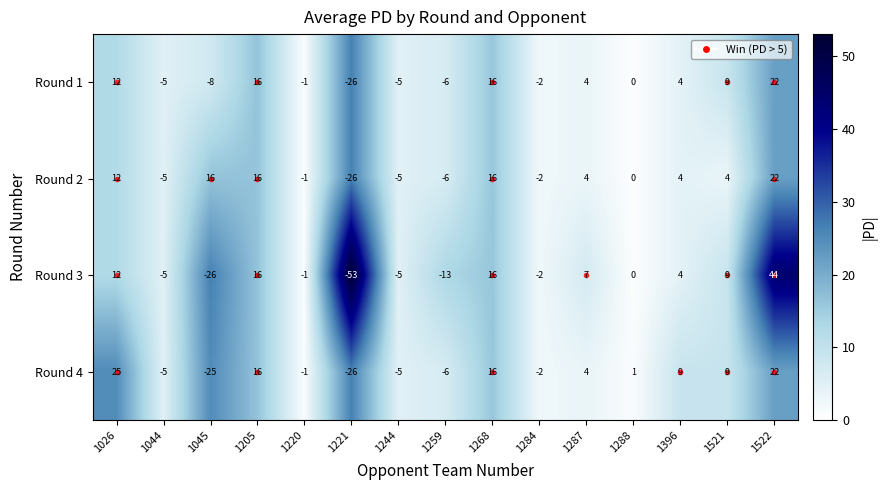

At which label does Round 1 first exceed 0?

1026